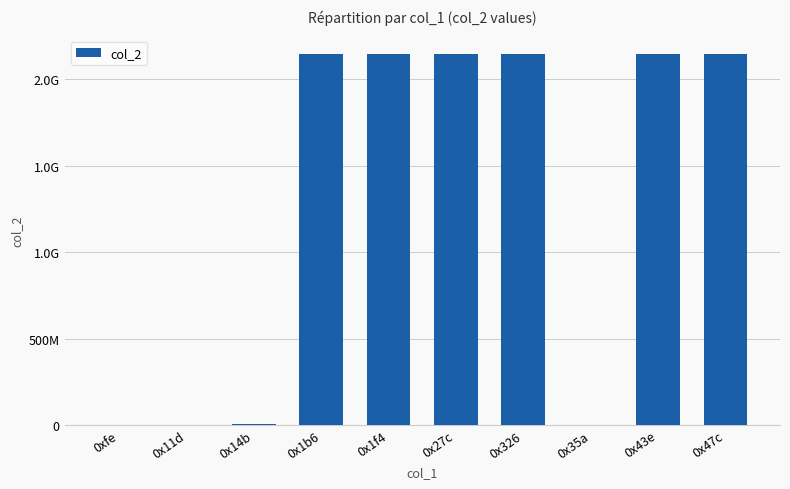

List the labels in order of value, largest first.

0x1b6, 0x1f4, 0x27c, 0x326, 0x43e, 0x47c, 0x14b, 0x11d, 0x35a, 0xfe